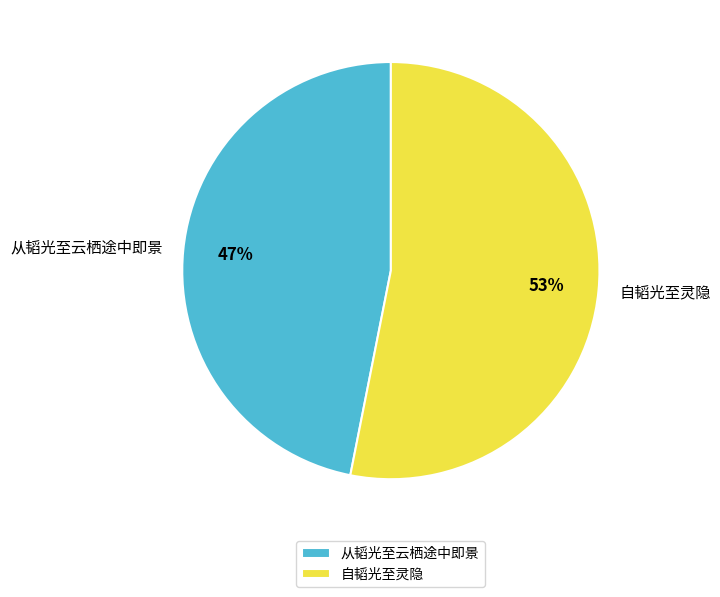

Combined, do 从韬光至云栖途中即景 and 自韬光至灵隐 account for over 50%?

Yes